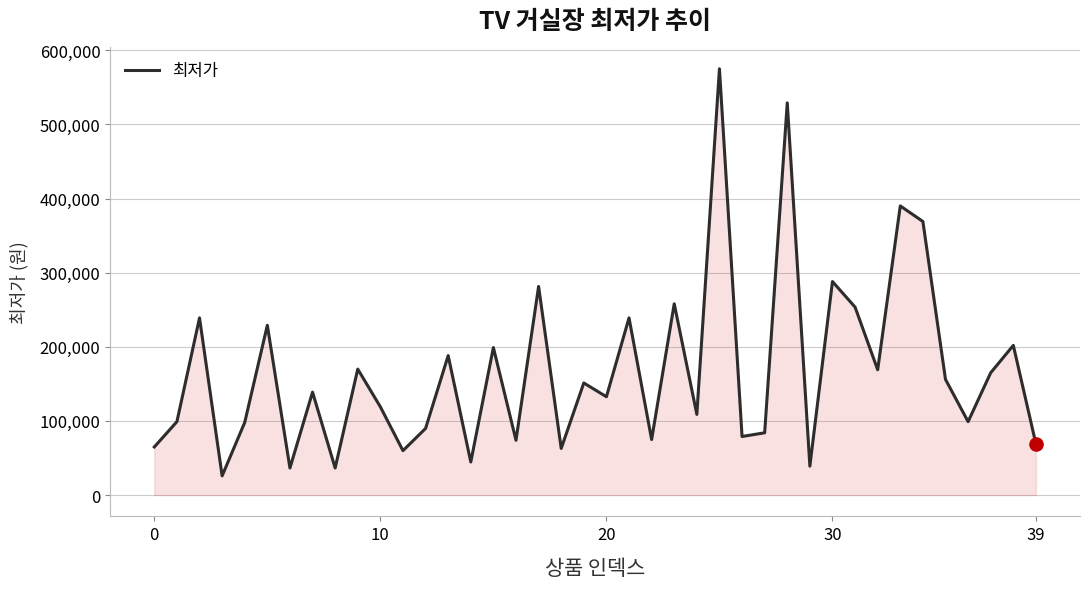

What is the difference between the maximum and minimum values?

549100